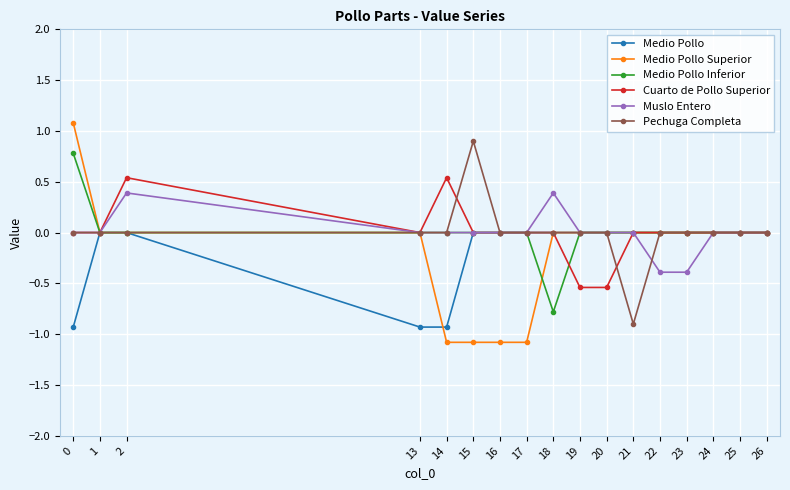

How many lines are shown in the chart?

6